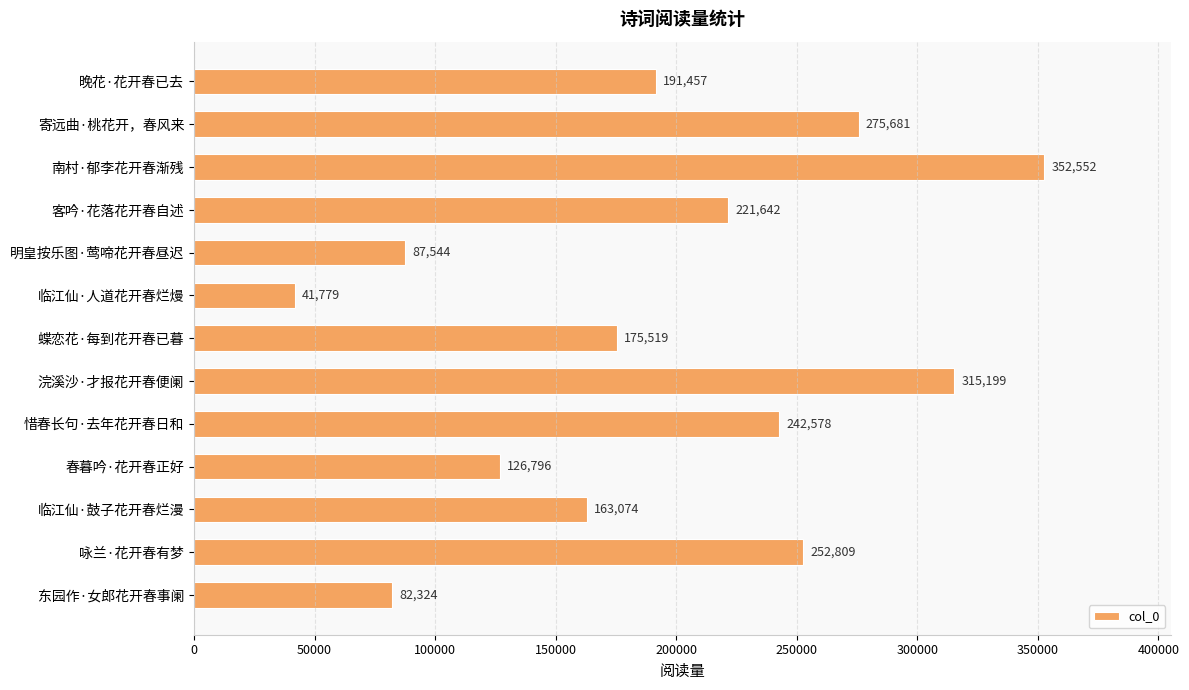

List the labels in order of value, largest first.

南村·郁李花开春渐残, 浣溪沙·才报花开春便阑, 寄远曲·桃花开，春风来, 咏兰·花开春有梦, 惜春长句·去年花开春日和, 客吟·花落花开春自述, 晚花·花开春已去, 蝶恋花·每到花开春已暮, 临江仙·鼓子花开春烂漫, 春暮吟·花开春正好, 明皇按乐图·莺啼花开春昼迟, 东园作·女郎花开春事阑, 临江仙·人道花开春烂熳